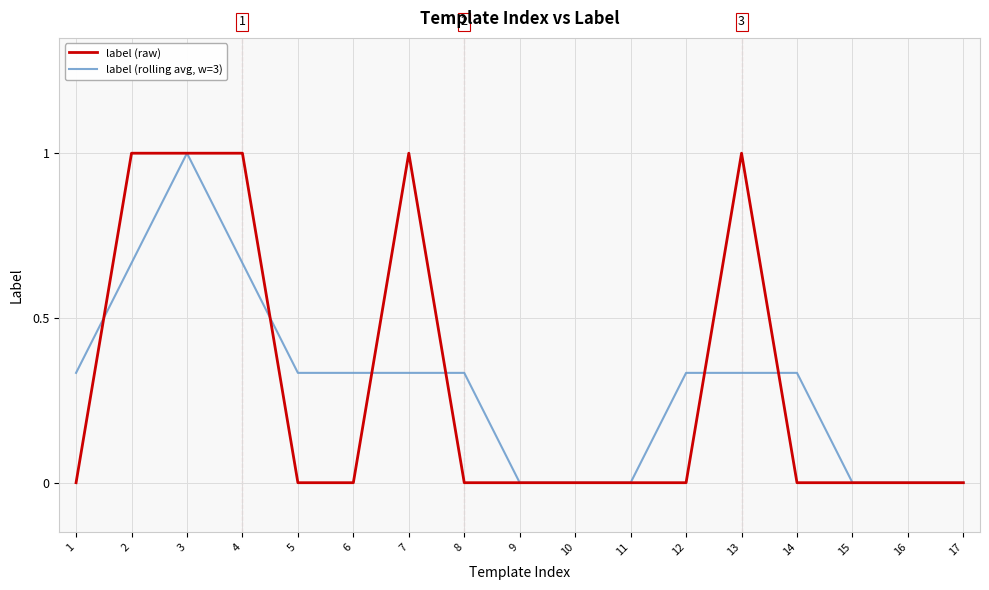

At which category is the sum across all series the highest?

3